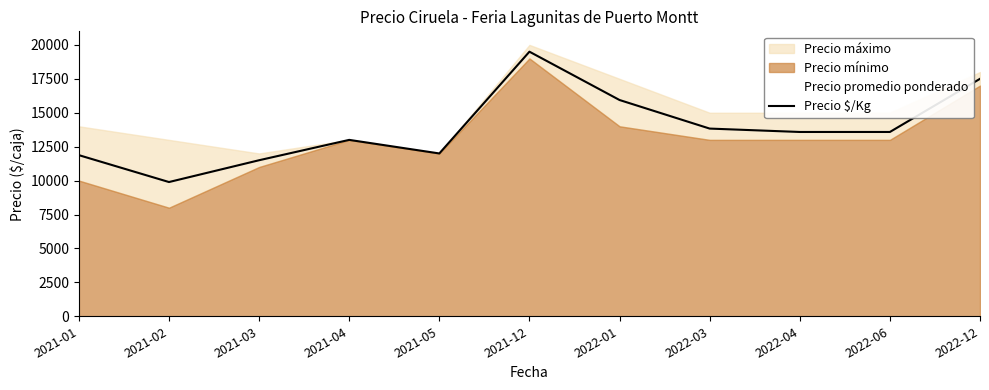

The chart shows a value of 9893 at 2021-02. True or false?

True